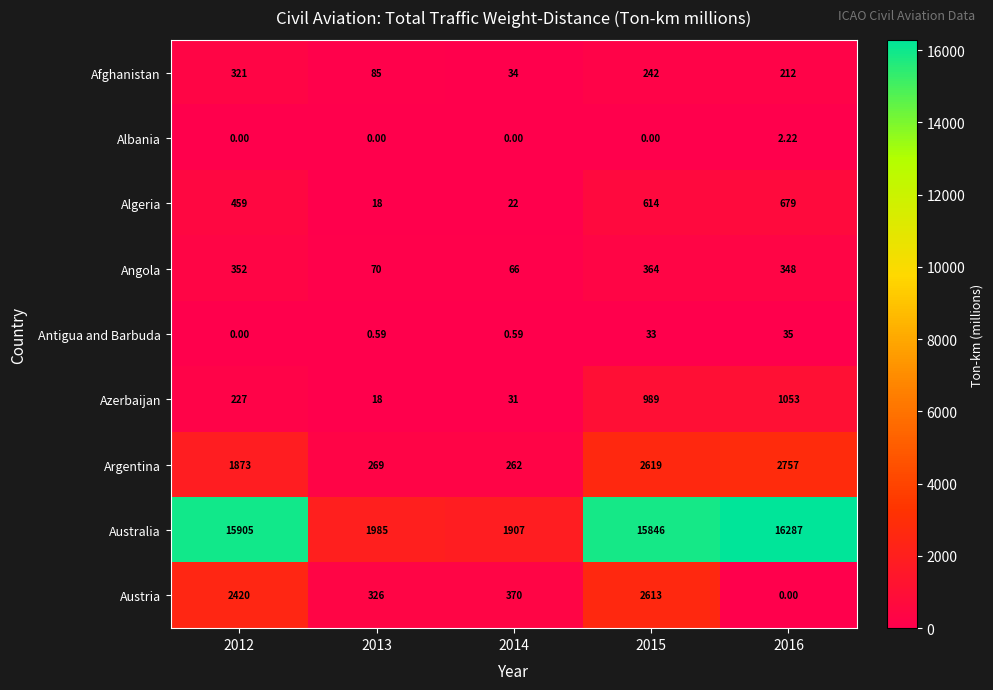

What is the total value across all series at 2016?

21373.2